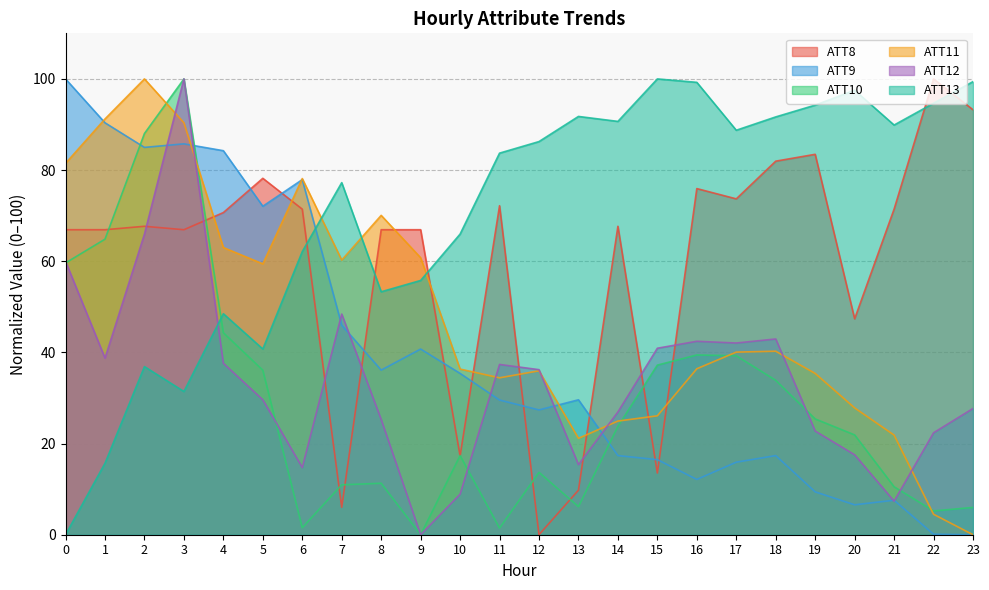

What is the value of the ATT11 point at the 1st from the left?

81.5